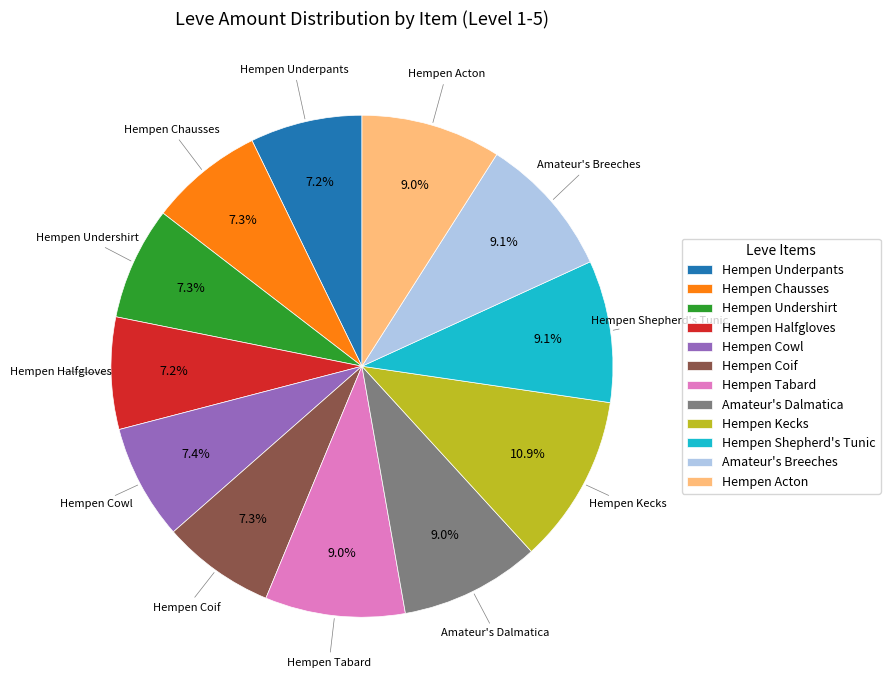

Is Hempen Acton the majority of the pie?

No